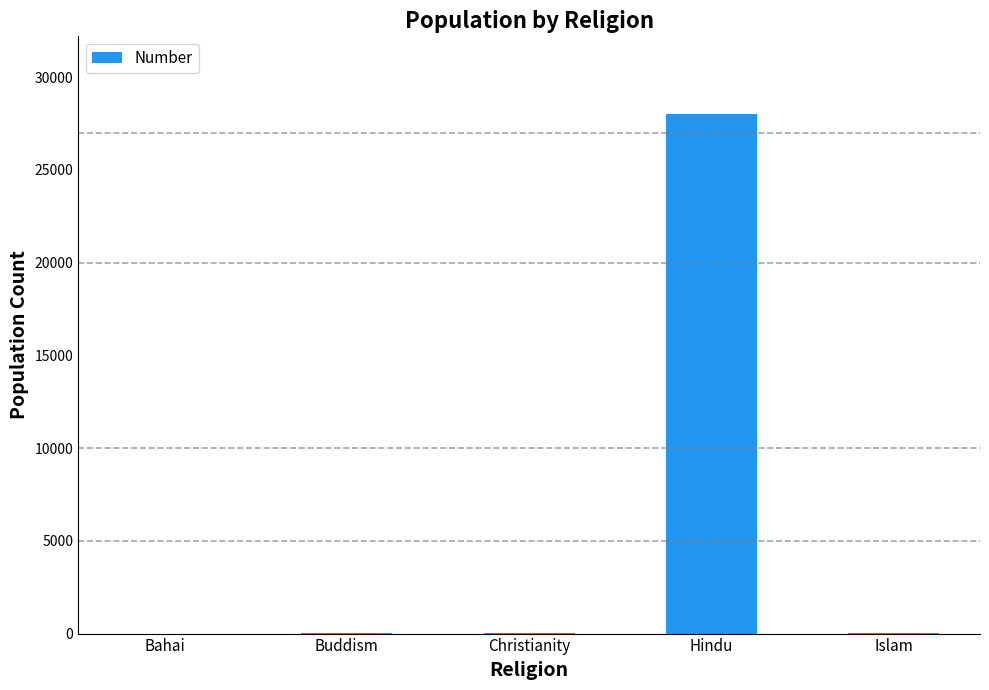

True or false: the data shows 5 at Islam.

True